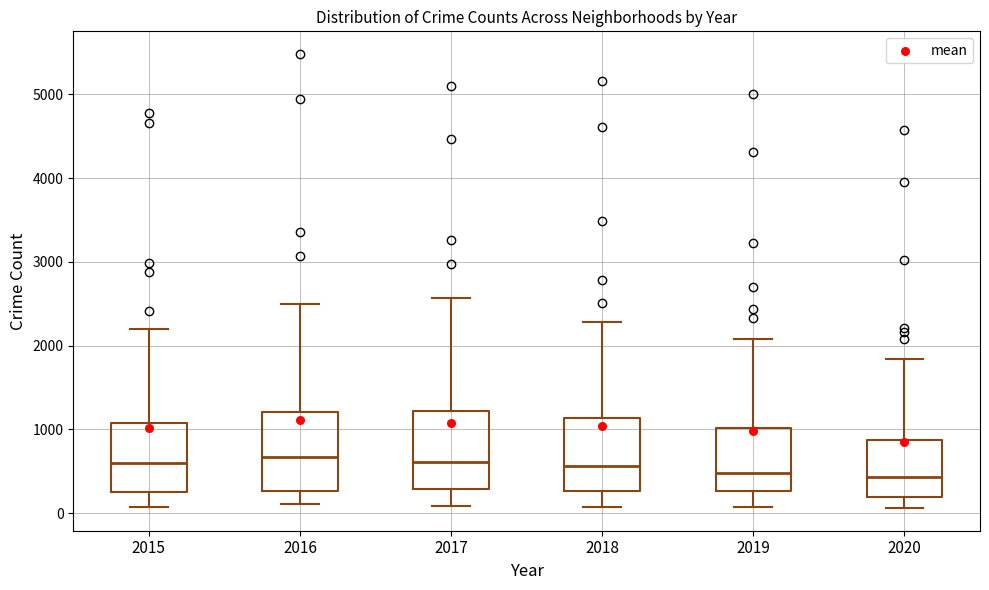

Reading left to right, read every box against the y-axis: the position of its median line, the range the box covers, and the ends of its whiskers. The values are not printed on the chart, so give them approximately, as read against the axis.

2015: median 600, box 300 to 1100, whiskers 100 to 2200
2016: median 700, box 300 to 1200, whiskers 100 to 2500
2017: median 600, box 300 to 1200, whiskers 100 to 2600
2018: median 600, box 300 to 1100, whiskers 100 to 2300
2019: median 500, box 300 to 1000, whiskers 100 to 2100
2020: median 400, box 200 to 900, whiskers 100 to 1800